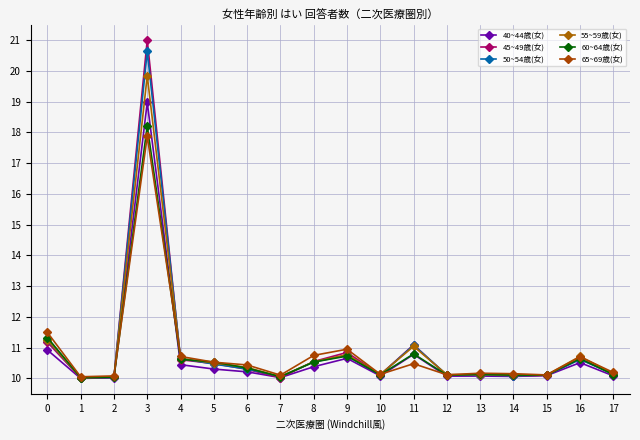

Does the chart have visible grid lines?

Yes